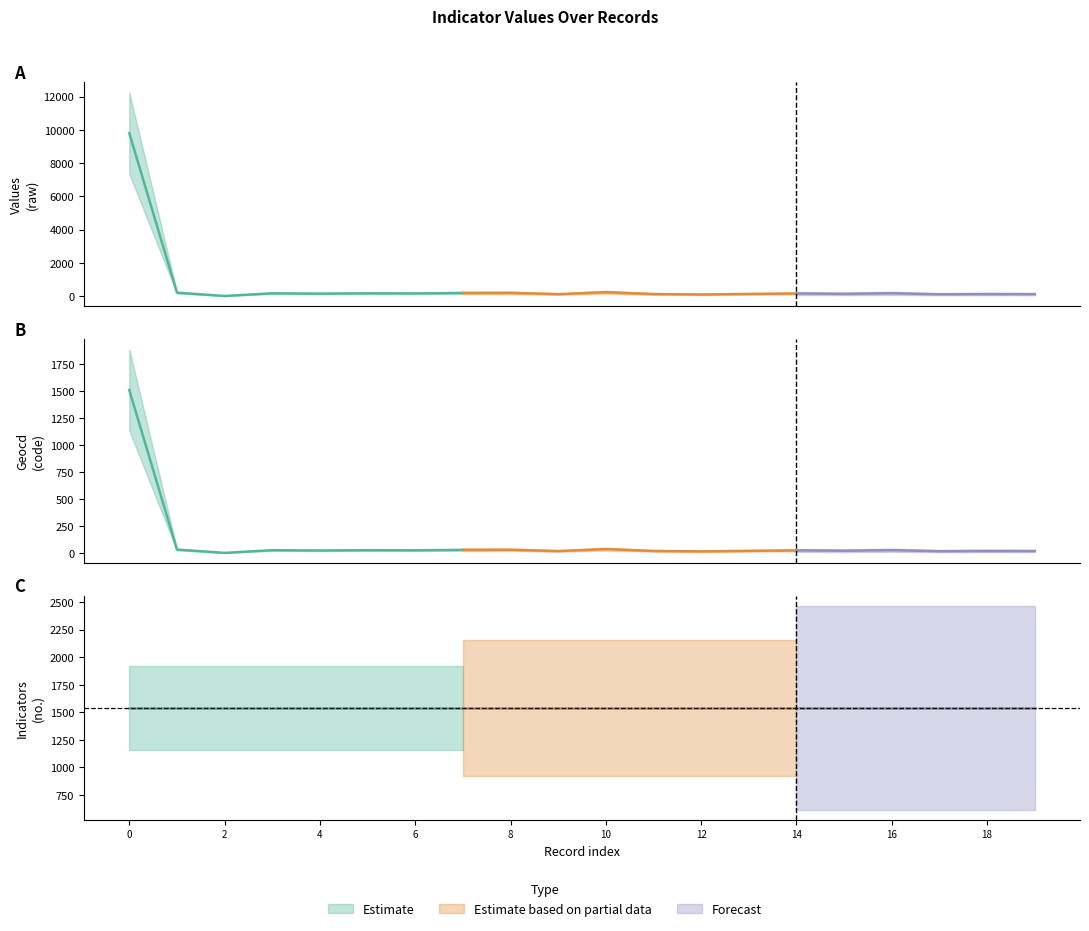

Is it true that indicators equals 1539 at 14?

True